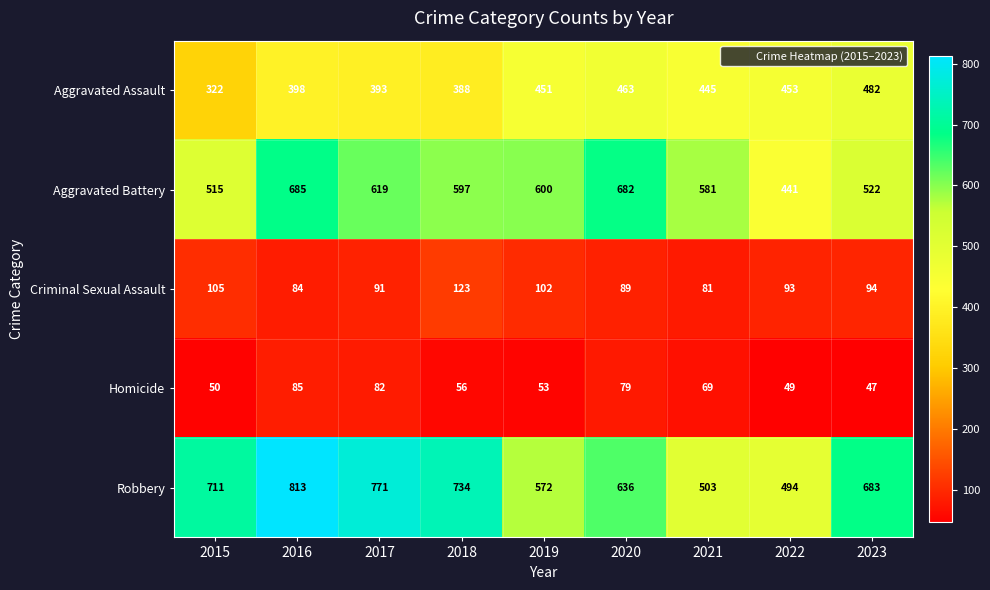

The value of Aggravated Battery at 2017 is 619. True or false?

True